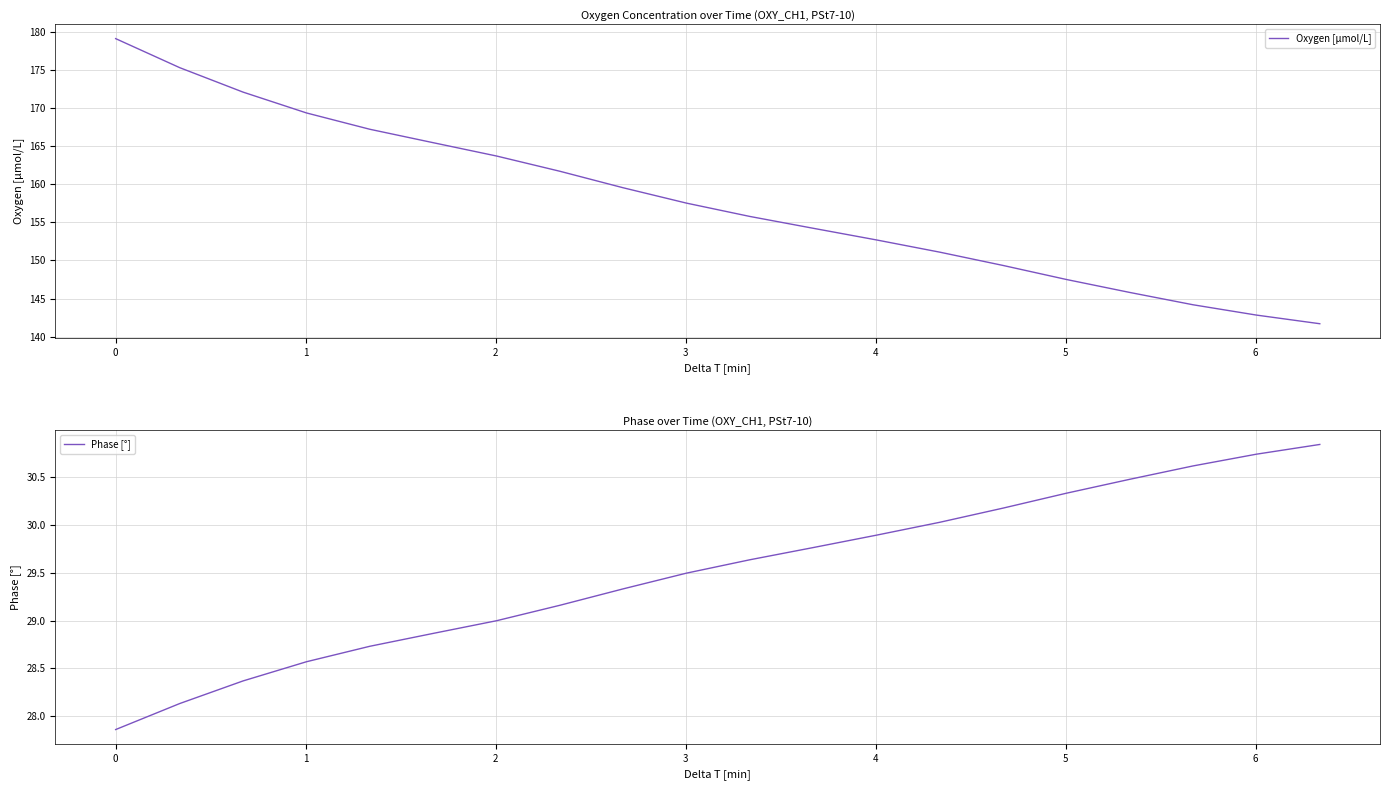

What is the lowest value of the Oxygen [μmol/L] series?

141.7